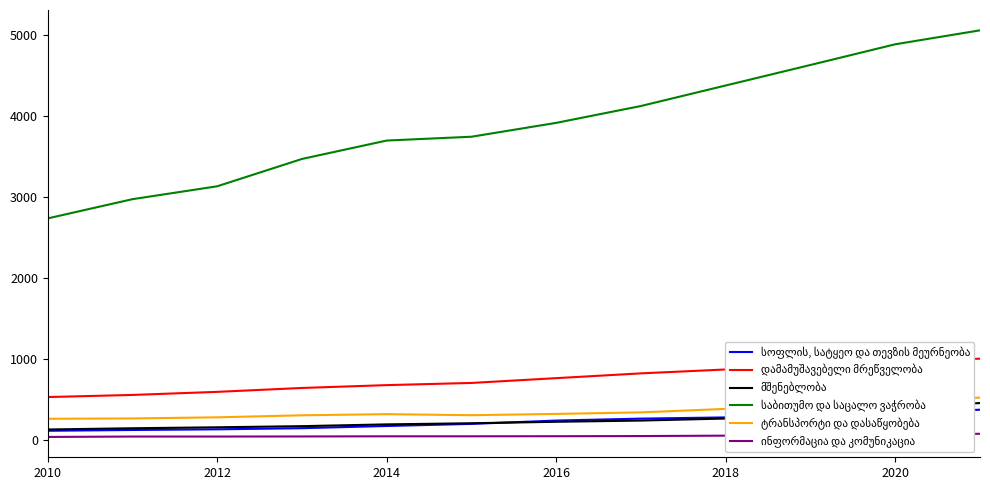

What is the greatest value displayed?

5052